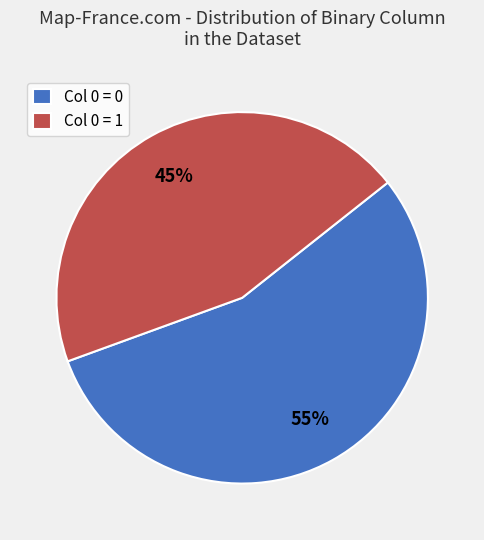

What is the smallest slice in the pie chart?

Col 0 = 1